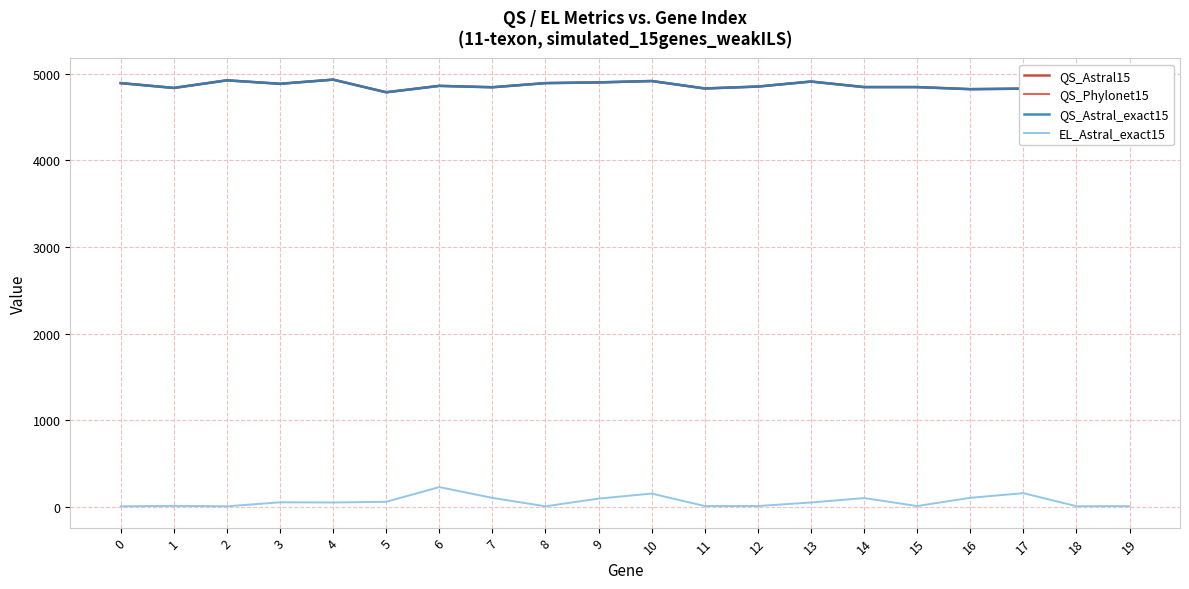

Where is QS_Astral15 nearest to the value 4861?

6